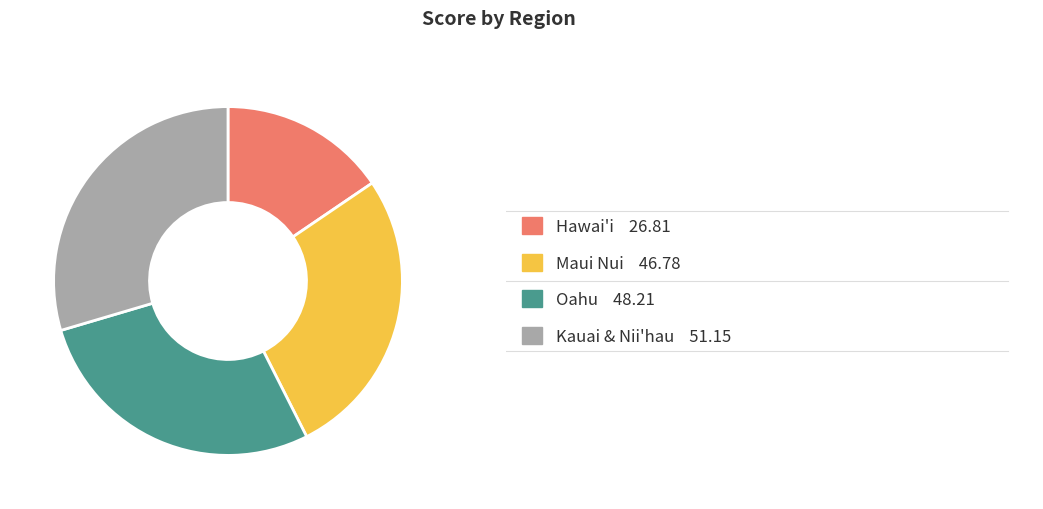

Does any single category account for the majority?

No